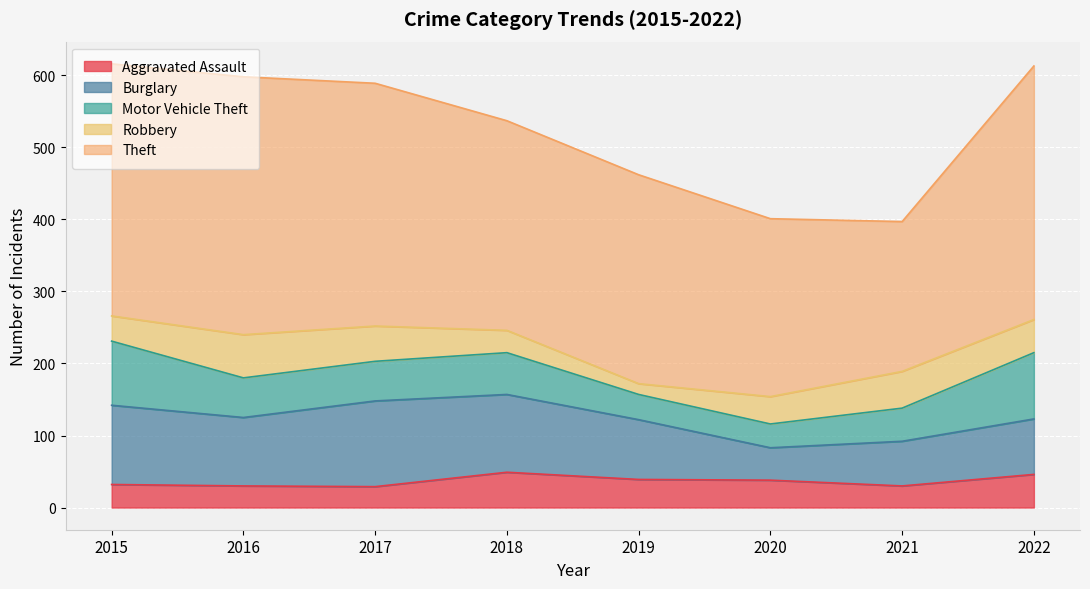

At which category does Robbery reach its first local peak?

2016